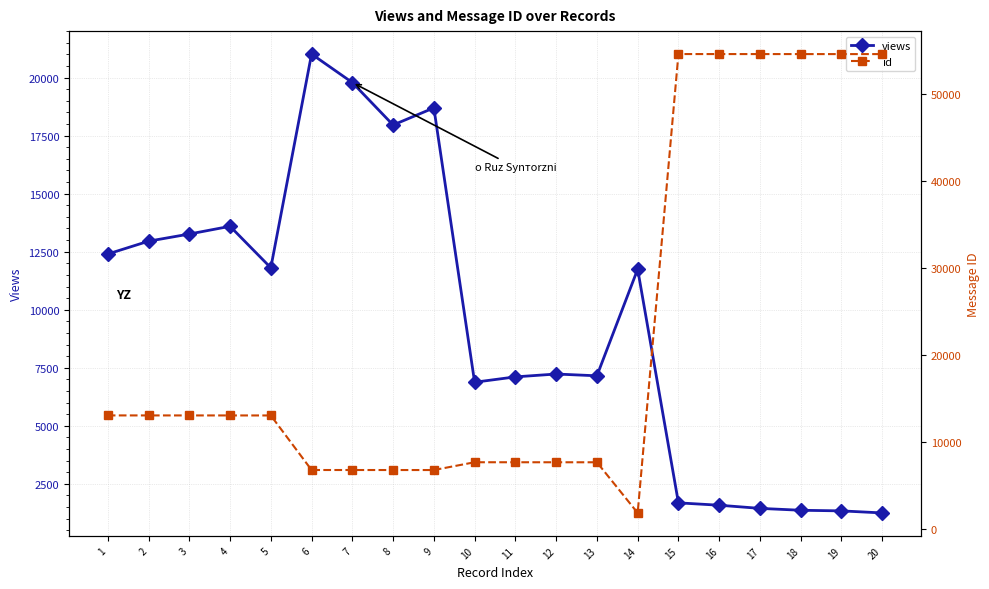

Rank the categories by views value from highest to lowest.

6, 7, 9, 8, 4, 3, 2, 1, 5, 14, 12, 13, 11, 10, 15, 16, 17, 18, 19, 20